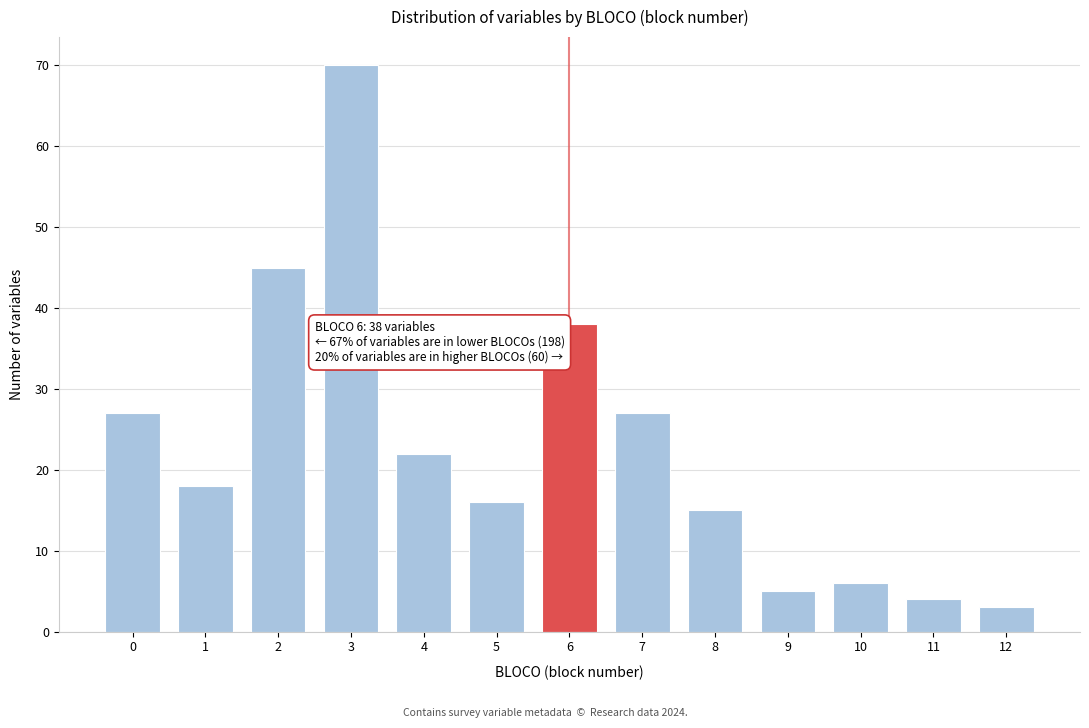

Reading left to right, what are all the values shown in this chart?

0=27	1=18	2=45	3=70	4=22	5=16	6=38	7=27	8=15	9=5	10=6	11=4	12=3